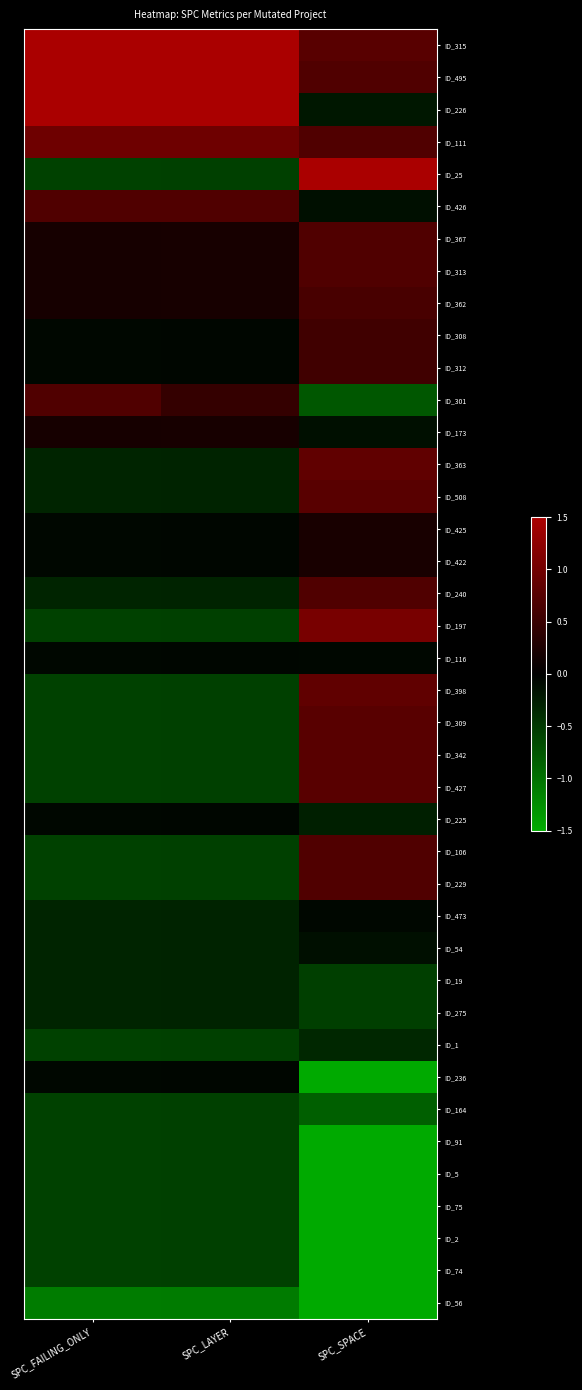

Rank the series at SPC_SPACE from highest to lowest value.

ID_25, ID_197, ID_363, ID_398, ID_315, ID_508, ID_309, ID_342, ID_427, ID_495, ID_111, ID_367, ID_313, ID_240, ID_106, ID_229, ID_362, ID_308, ID_312, ID_425, ID_422, ID_116, ID_473, ID_426, ID_173, ID_54, ID_226, ID_225, ID_1, ID_19, ID_275, ID_301, ID_164, ID_91, ID_5, ID_236, ID_75, ID_2, ID_74, ID_56